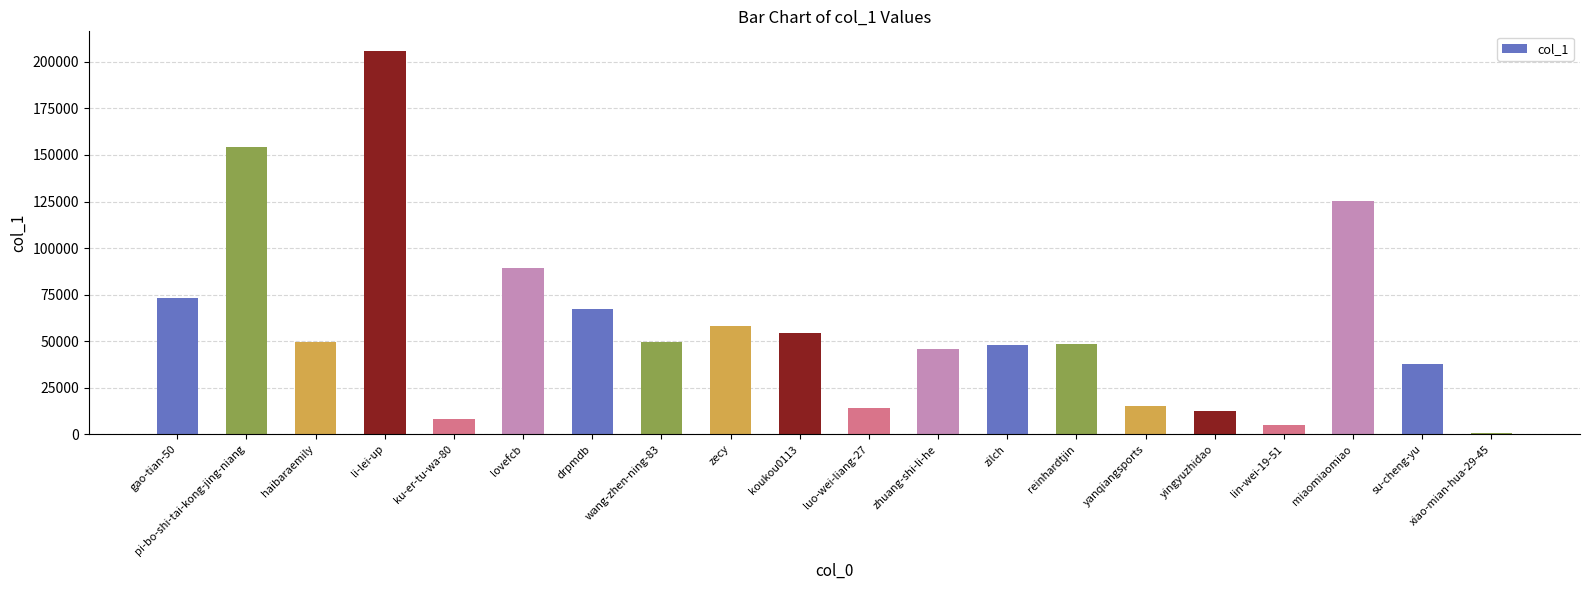

What is the label of the 7th bar from the left?

drpmdb